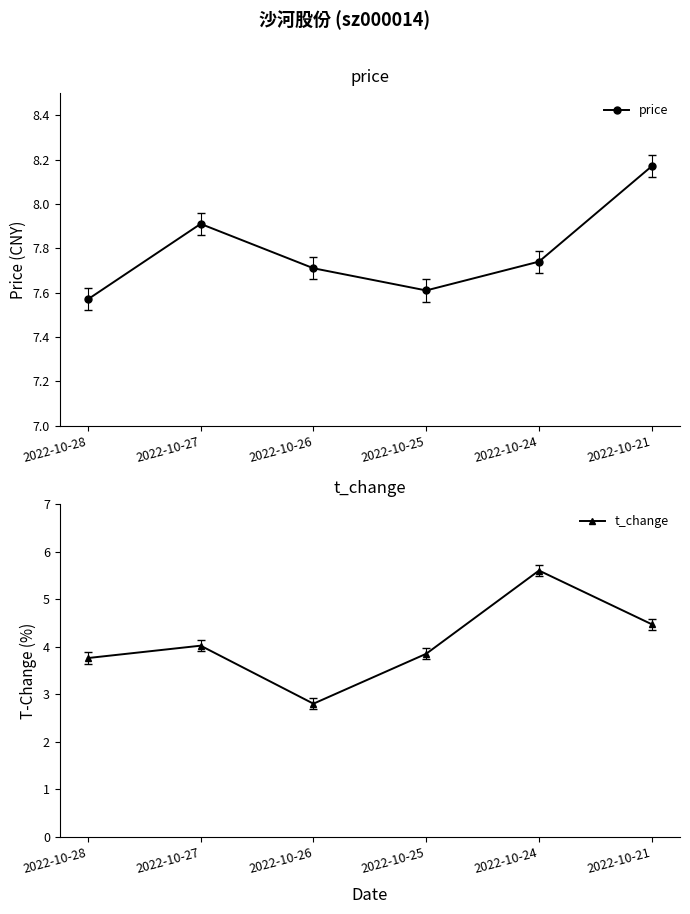

Reading left to right, extract all data points from this chart.

price: 2022-10-28=7.6	2022-10-27=7.9	2022-10-26=7.7	2022-10-25=7.6	2022-10-24=7.7	2022-10-21=8.2
t_change: 2022-10-28=3.8	2022-10-27=4.0	2022-10-26=2.8	2022-10-25=3.9	2022-10-24=5.6	2022-10-21=4.5